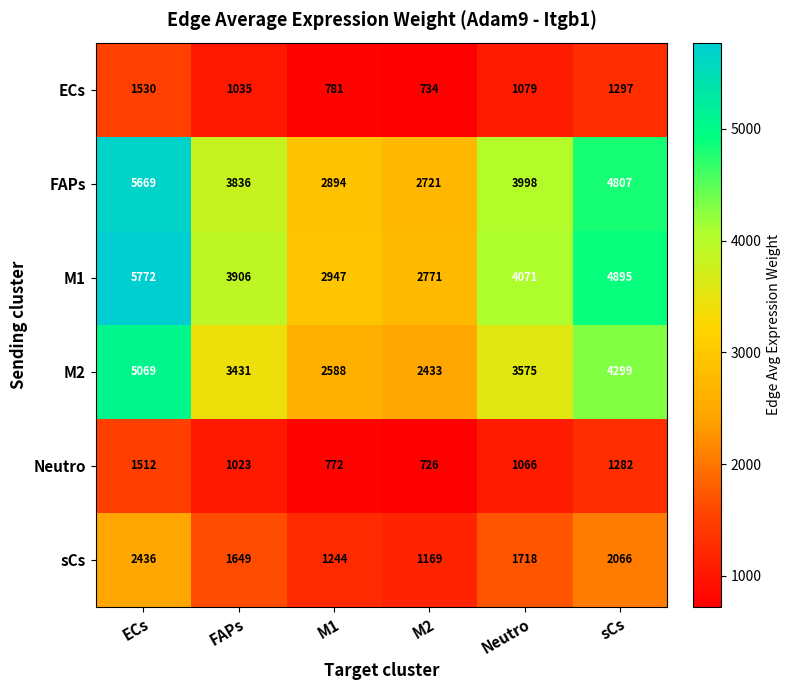

What is the difference between the maximum and minimum values in the M2 series?

2636